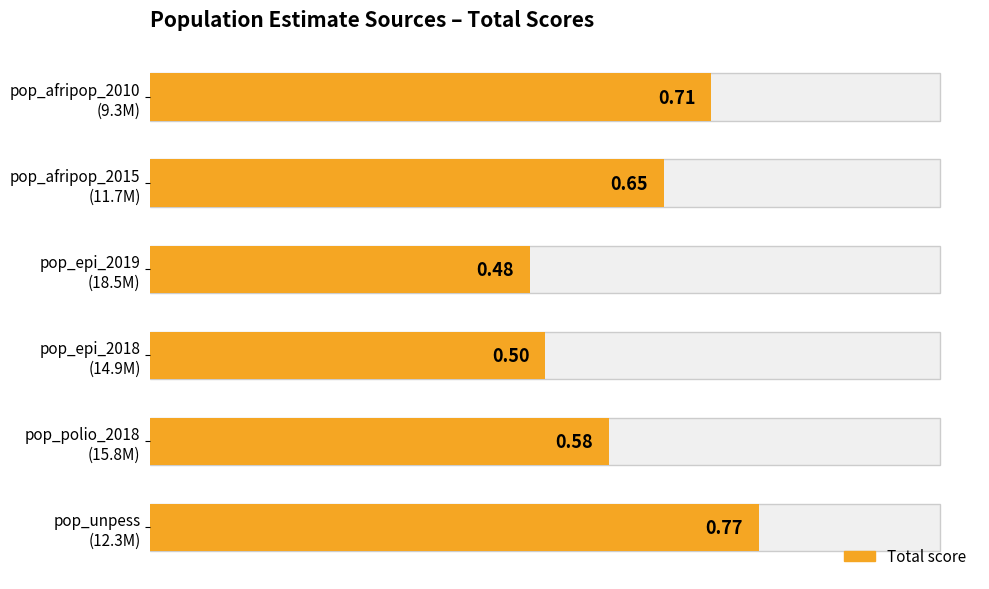

What is the difference between the maximum and minimum values?

0.3